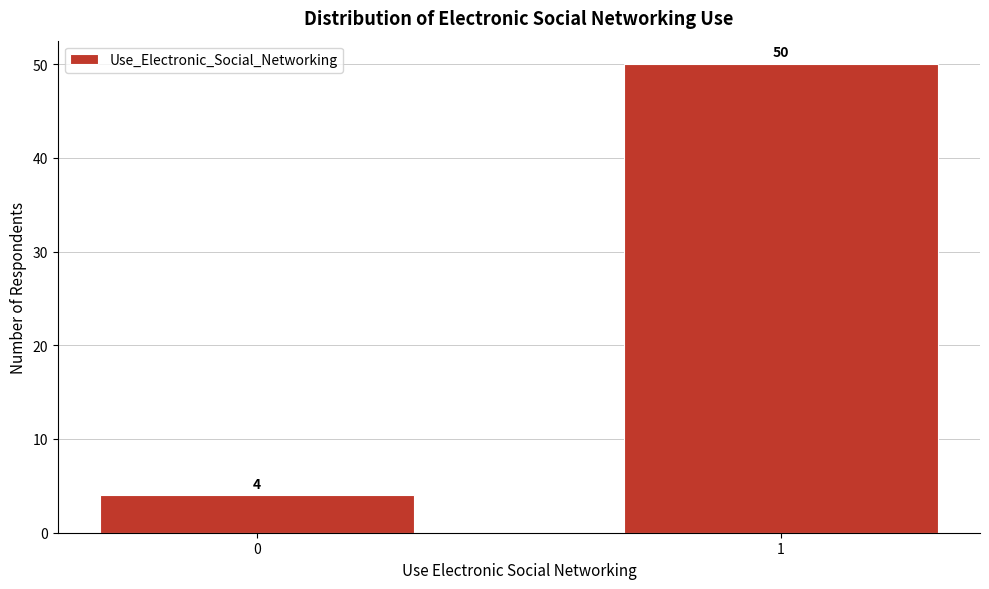

Reading left to right, transcribe all the data shown in this chart.

4	50